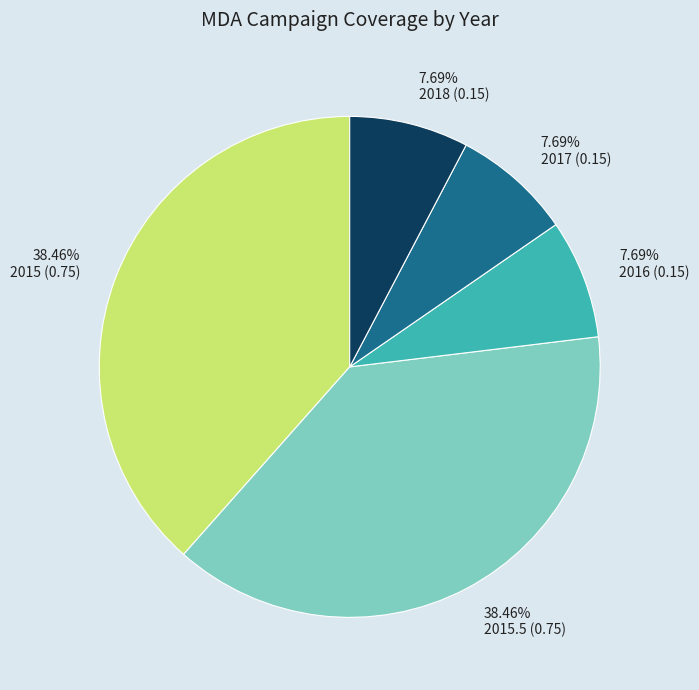

To the nearest percent, what is the difference between the 2015 (0.75) and 2018 (0.15) slice percentages?

31%